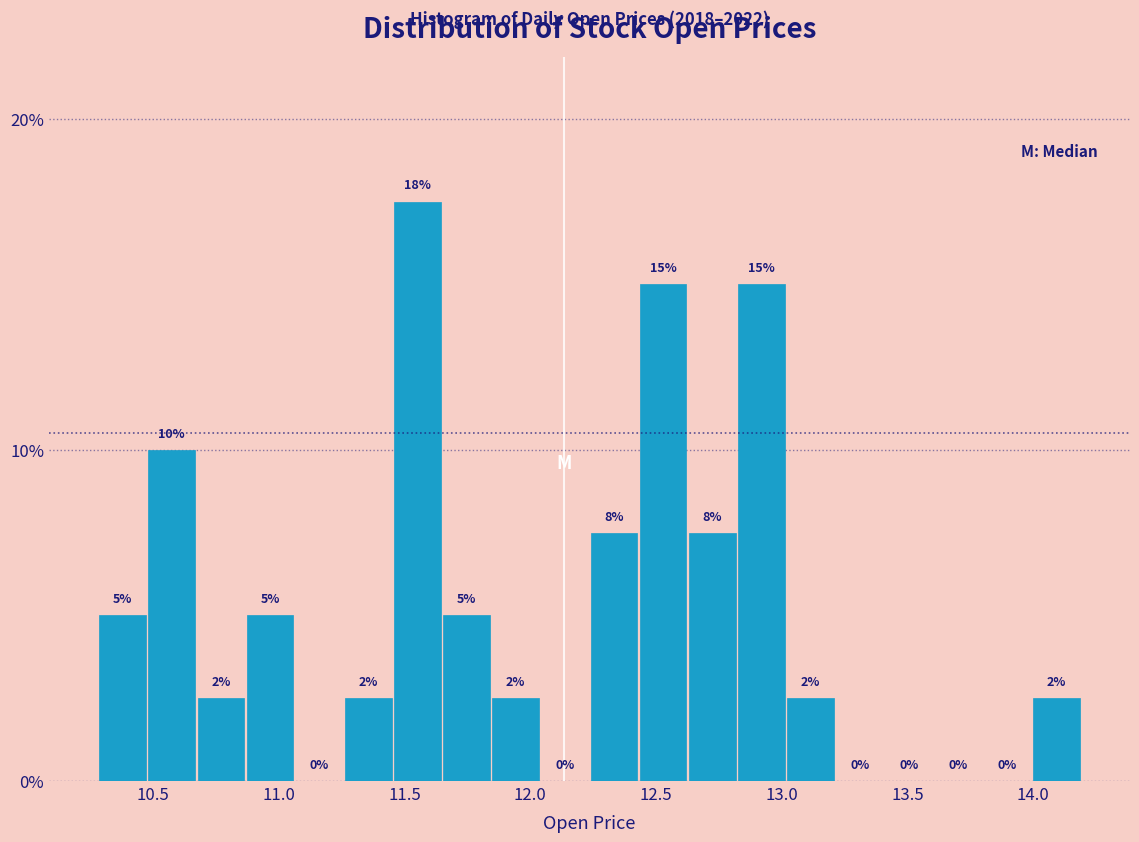

Around what value on the x-axis is the tallest bar? Give the approximate position of its centre, as read against the axis.

11.55